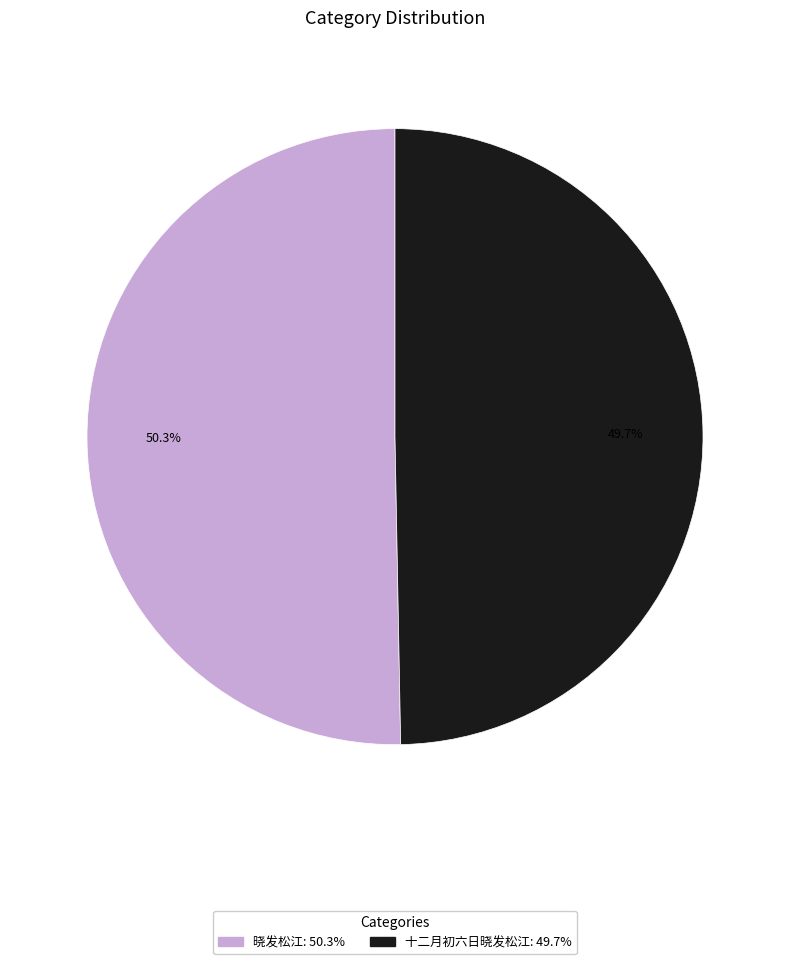

What is the ratio of the value at 十二月初六日晓发松江 to the value at 晓发松江?

1.0